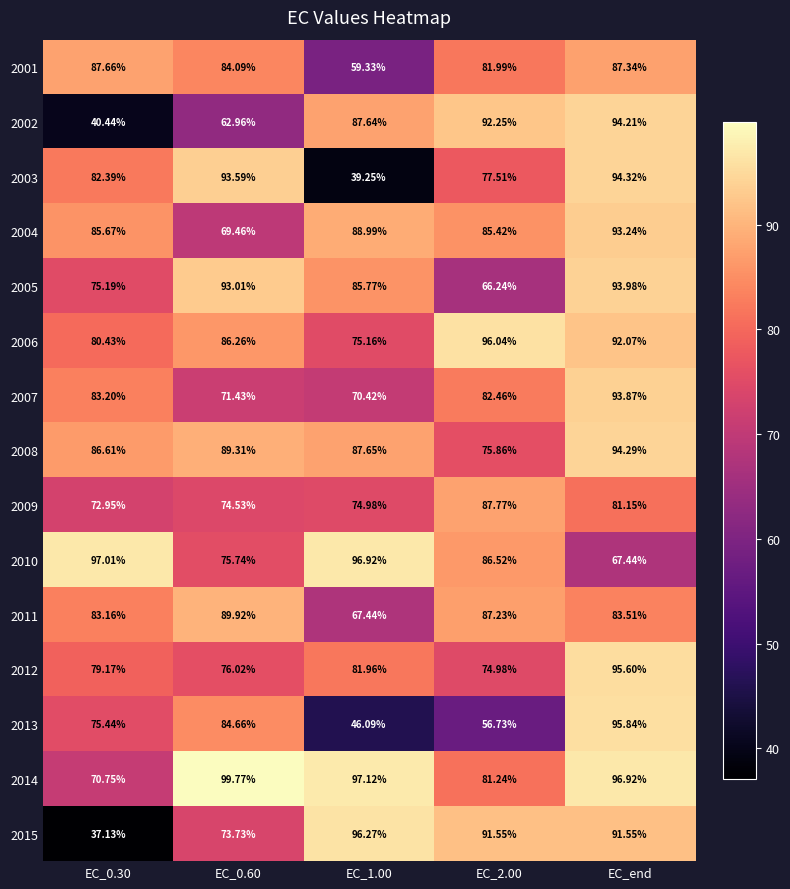

At how many categories does at least one series exceed 54?

5